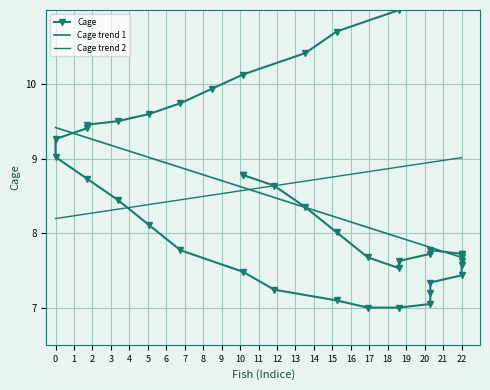

Approximately how many times larger is the value at 3 compared to 17?

1.2